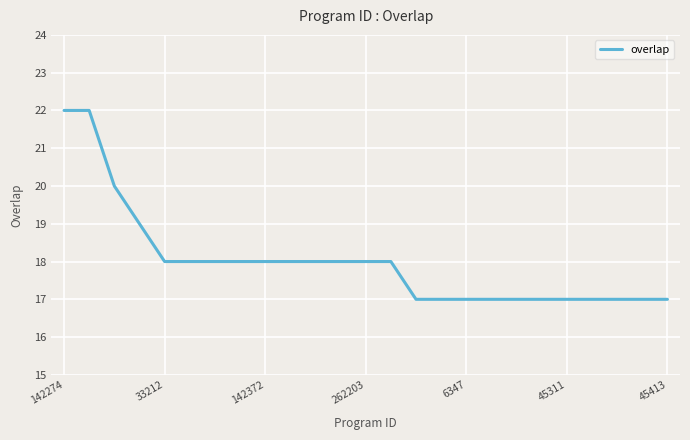

What is the minimum value shown in the chart?

17